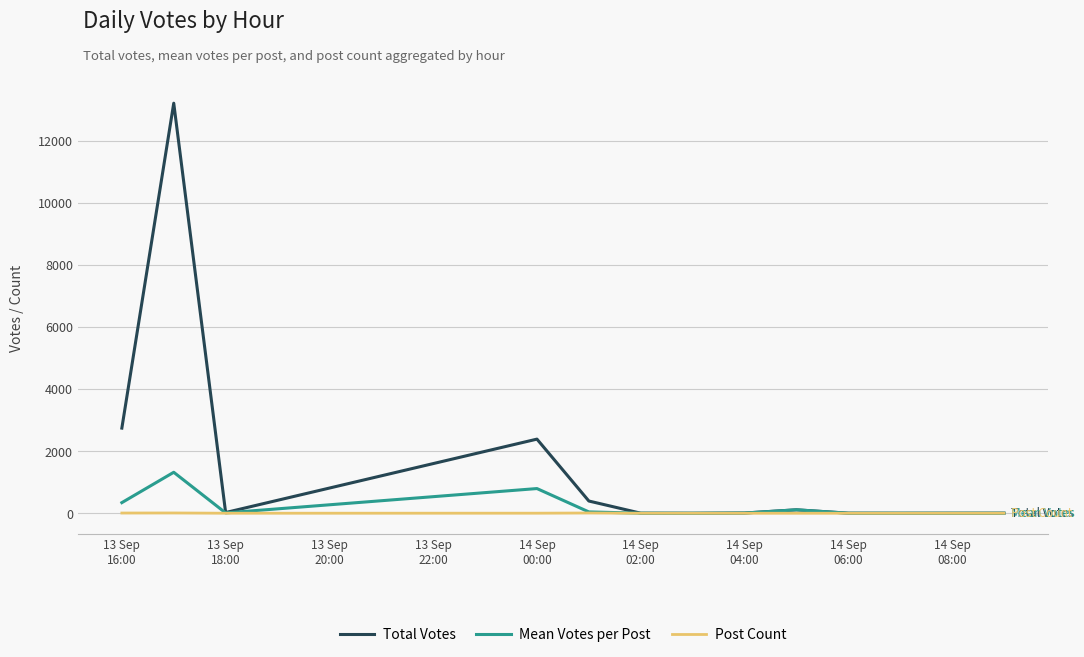

Which series has the widest spread of values?

Total Votes